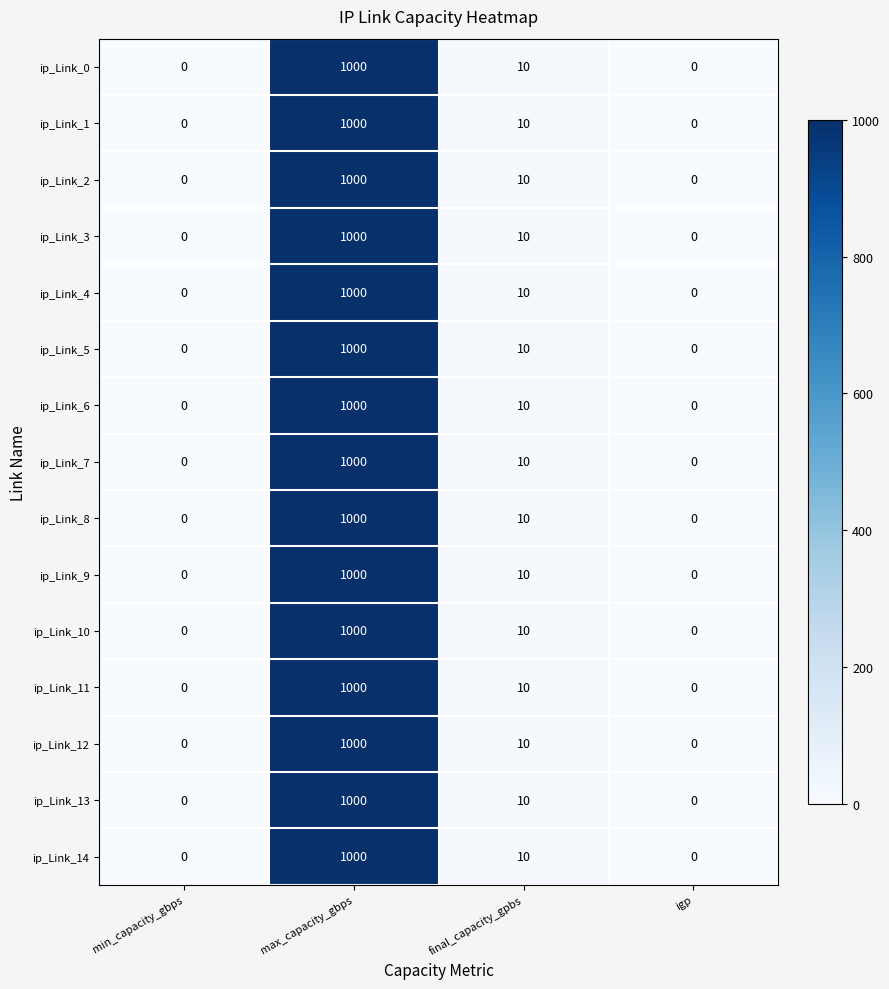

At which category is the sum across all series the highest?

max_capacity_gbps